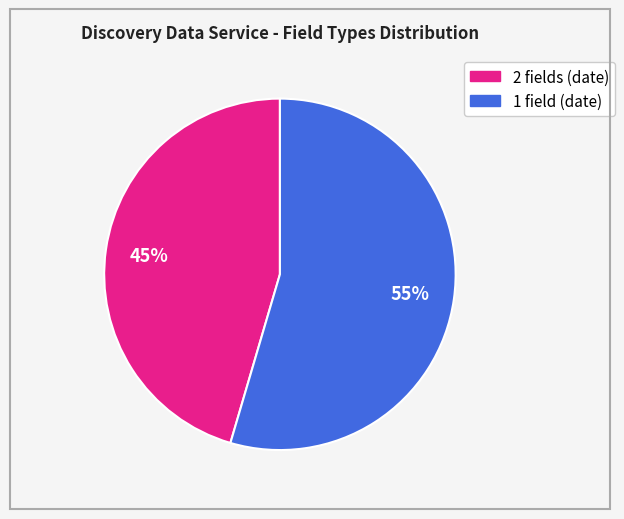

Does any single category account for the majority?

Yes